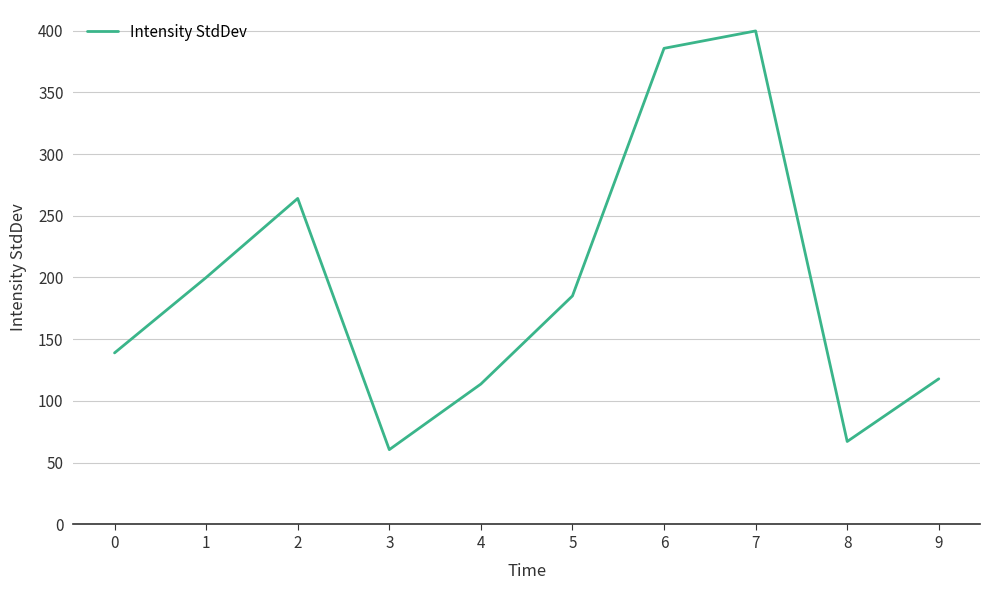

Reading right to left, transcribe all the data shown in this chart.

118.0	67.2	399.7	385.6	185.1	113.7	60.6	264.0	200.0	138.9